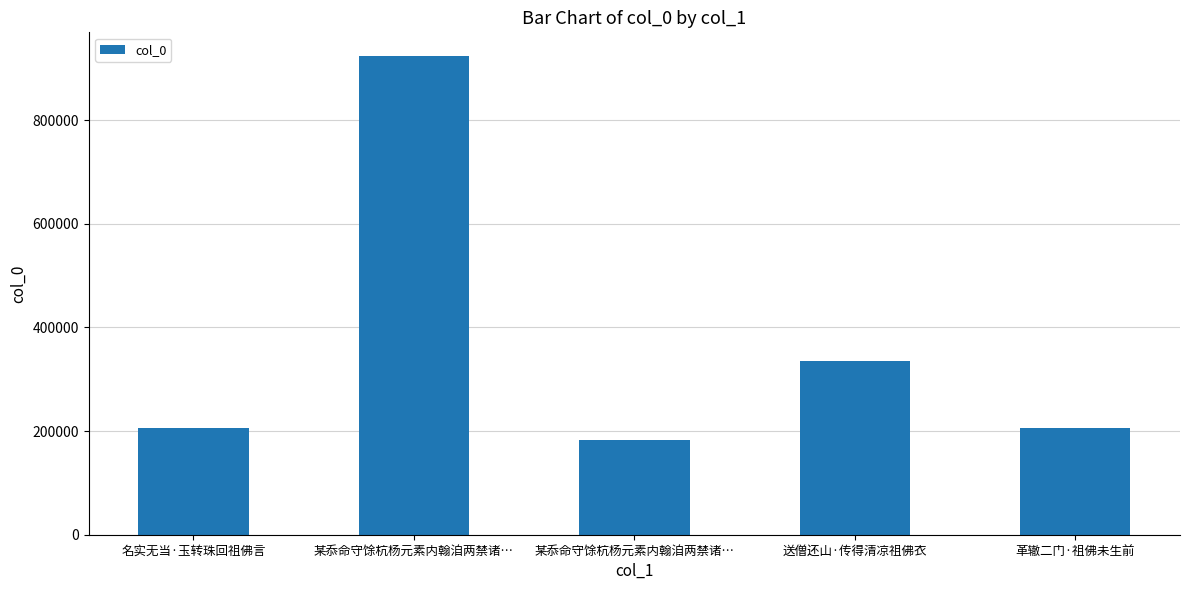

Are the bars horizontal?

No